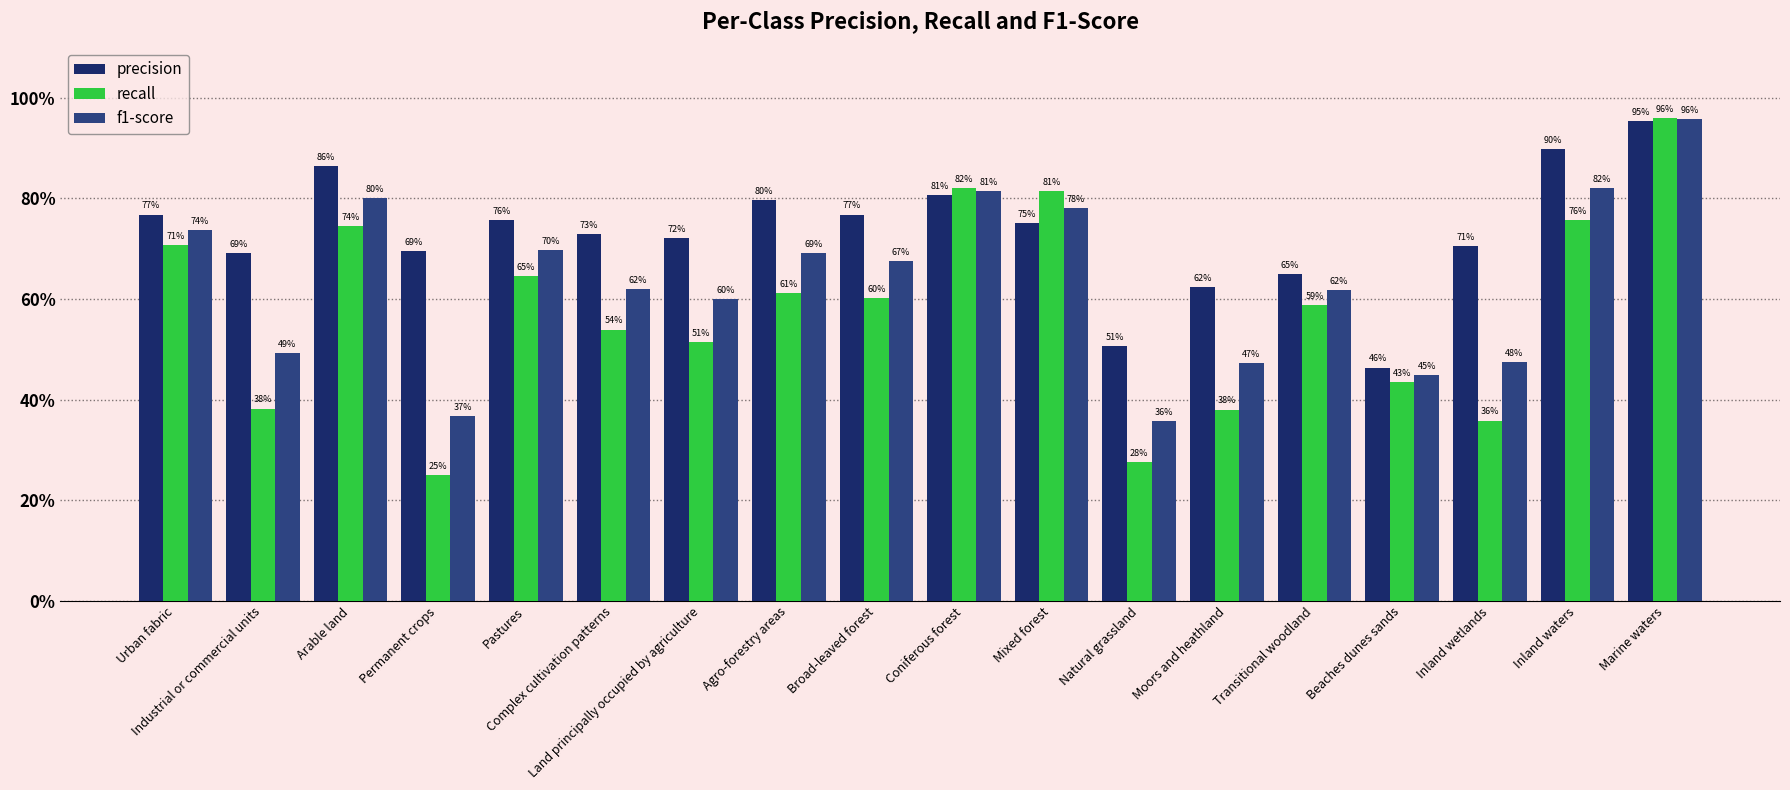

Does the chart contain any negative values?

No